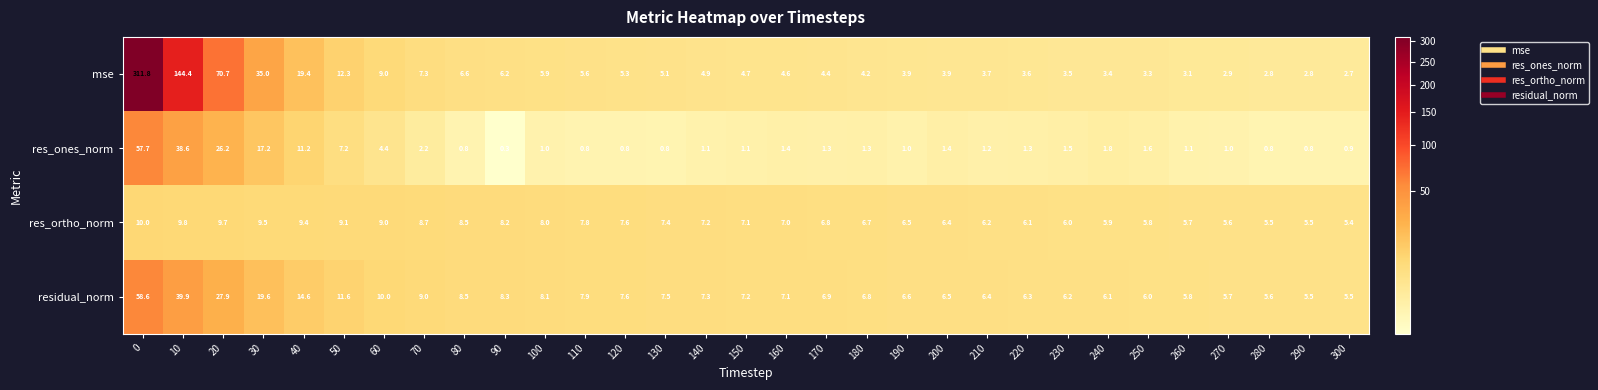

How many distinct data groups are displayed?

4